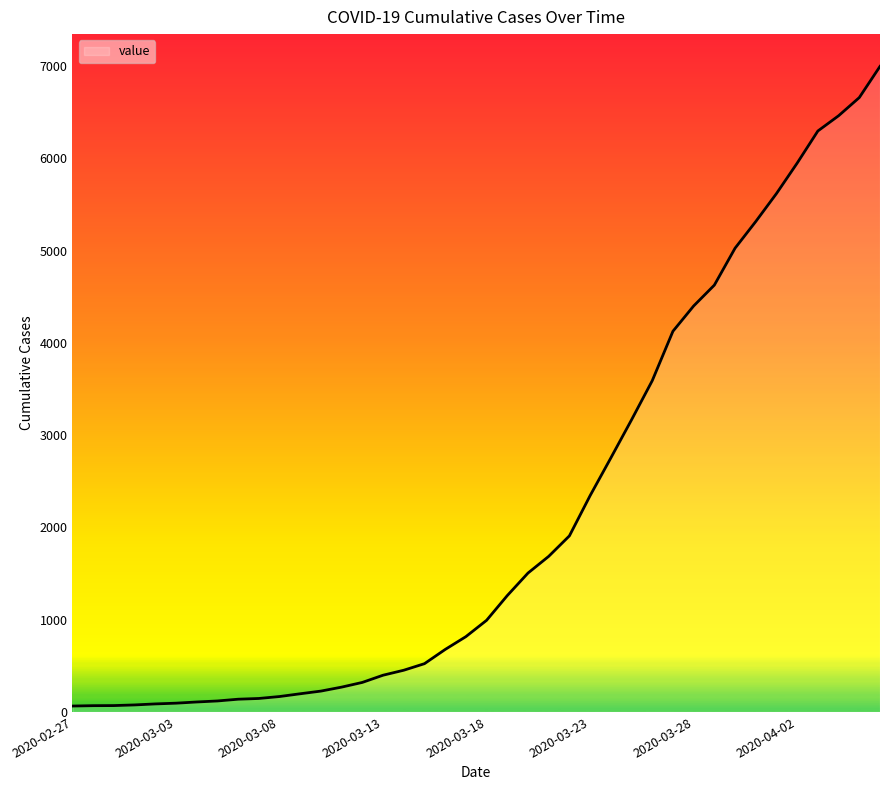

What is the greatest value displayed?

6995